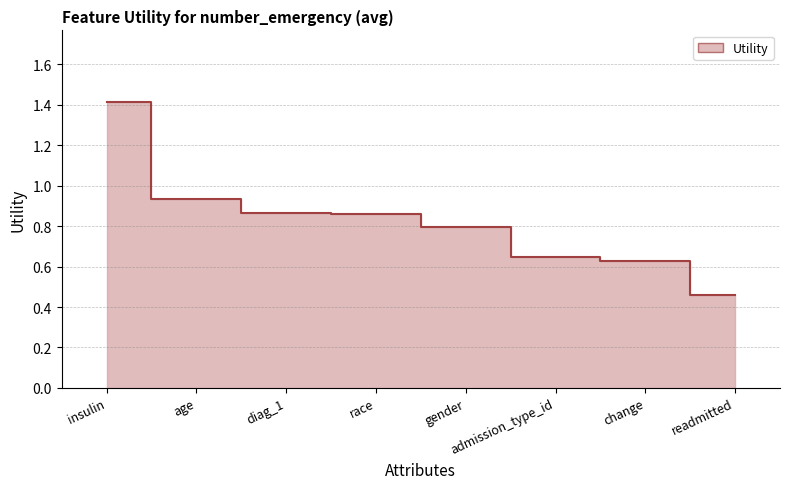

Is it true that the value at diag_1 is 0.5?

False